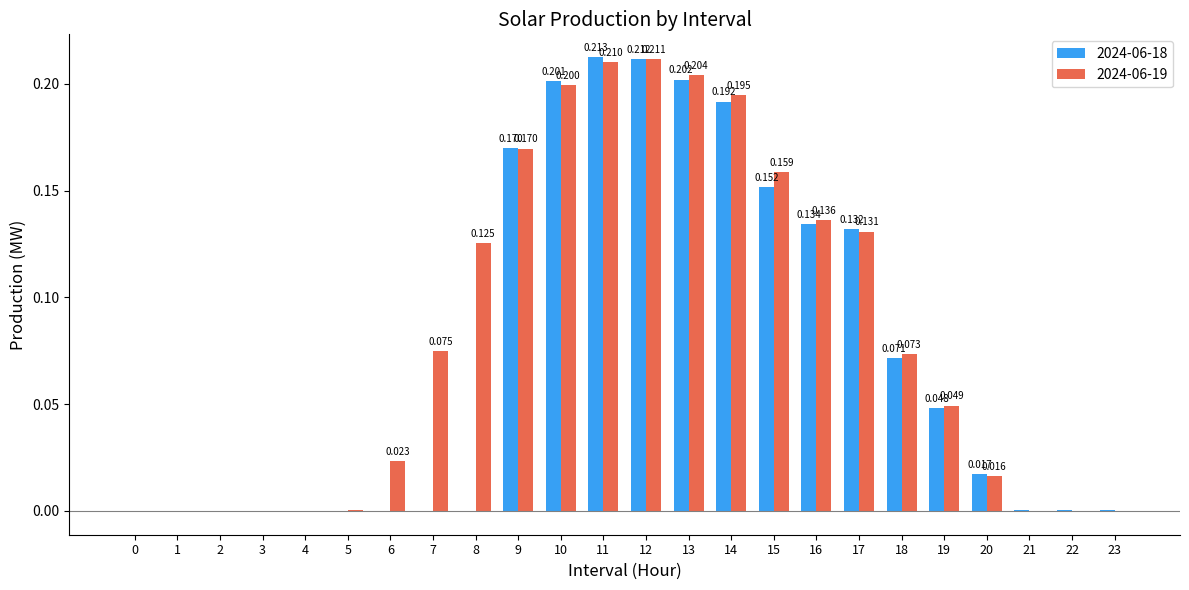

What are all the series names shown in the legend?

2024-06-18, 2024-06-19